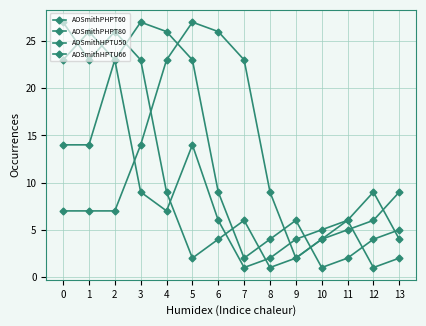

How many distinct data groups are displayed?

4